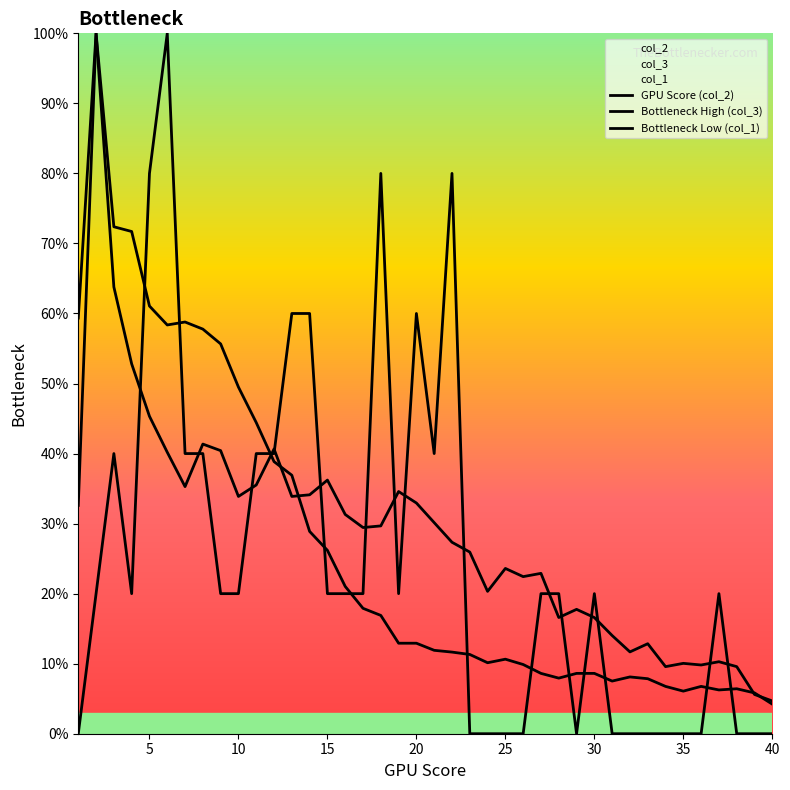

True or false: GPU Score (col_2) has more than 2 points higher than both neighbors.

True